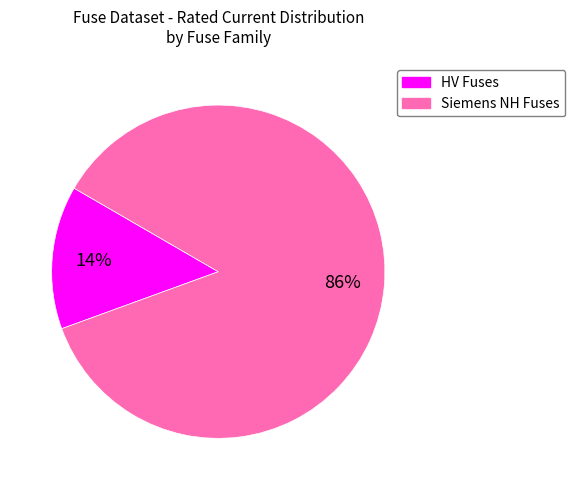

Does any single category account for the majority?

Yes